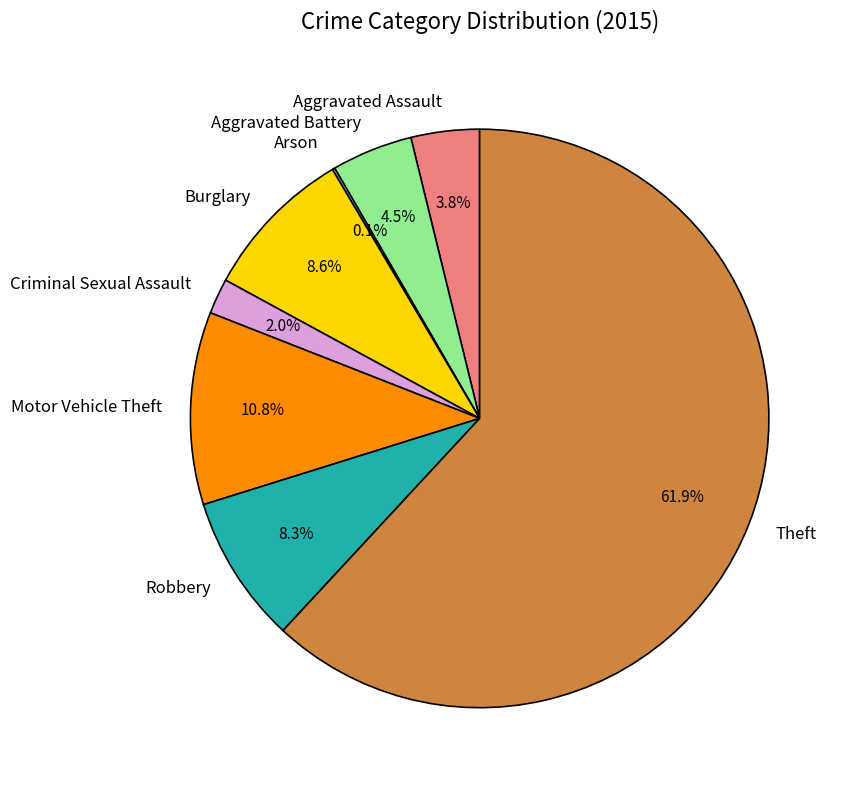

To the nearest percent, what is the combined percentage of Motor Vehicle Theft and Robbery?

19%